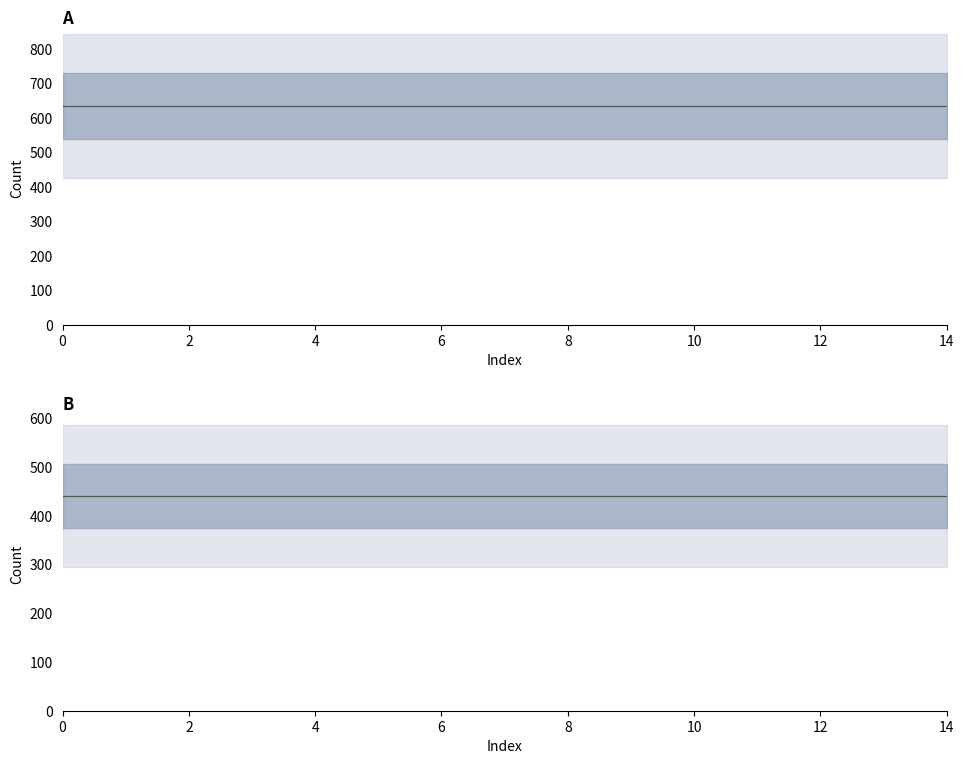

What is the label of the 14th point from the right?

2